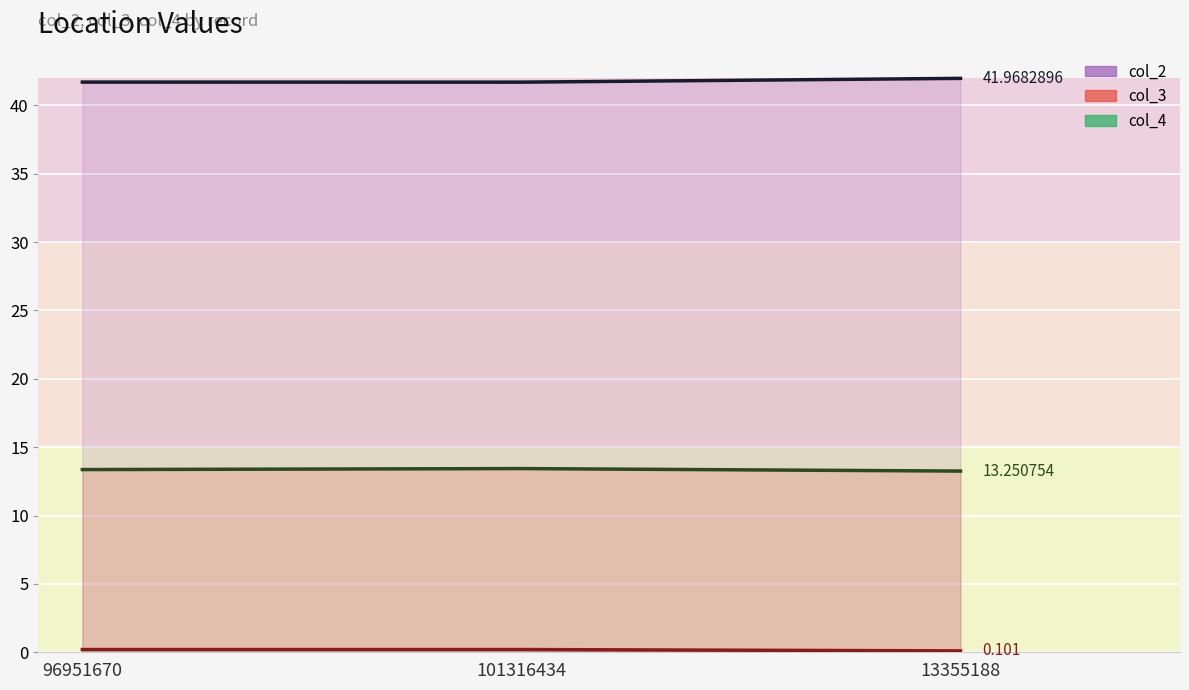

What is the sum of the col_2 line values at 13355188 and 101316434?

83.7